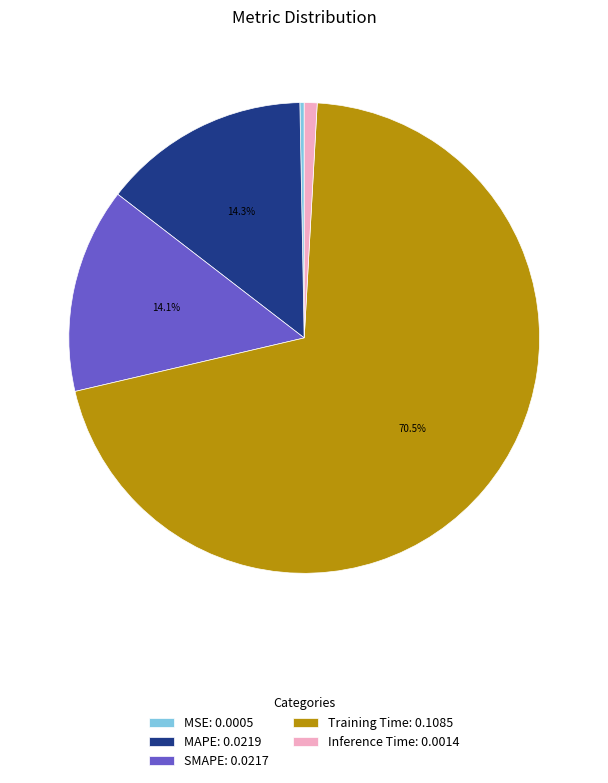

Between Inference Time and MAPE, which is larger?

MAPE